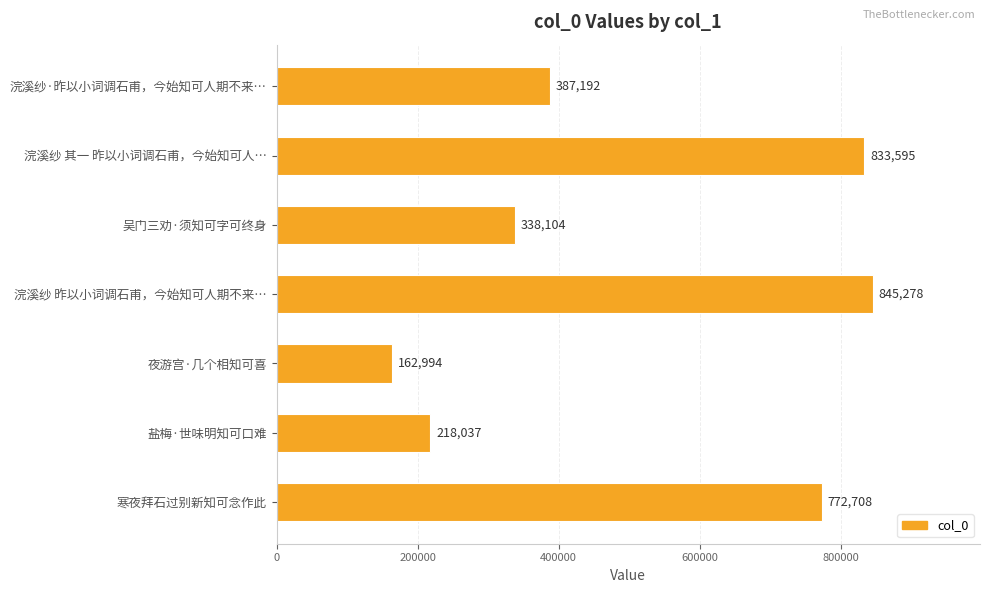

The chart shows a value of 387192 at 浣溪纱·昨以小词调石甫，今始知可人期不来…. True or false?

True